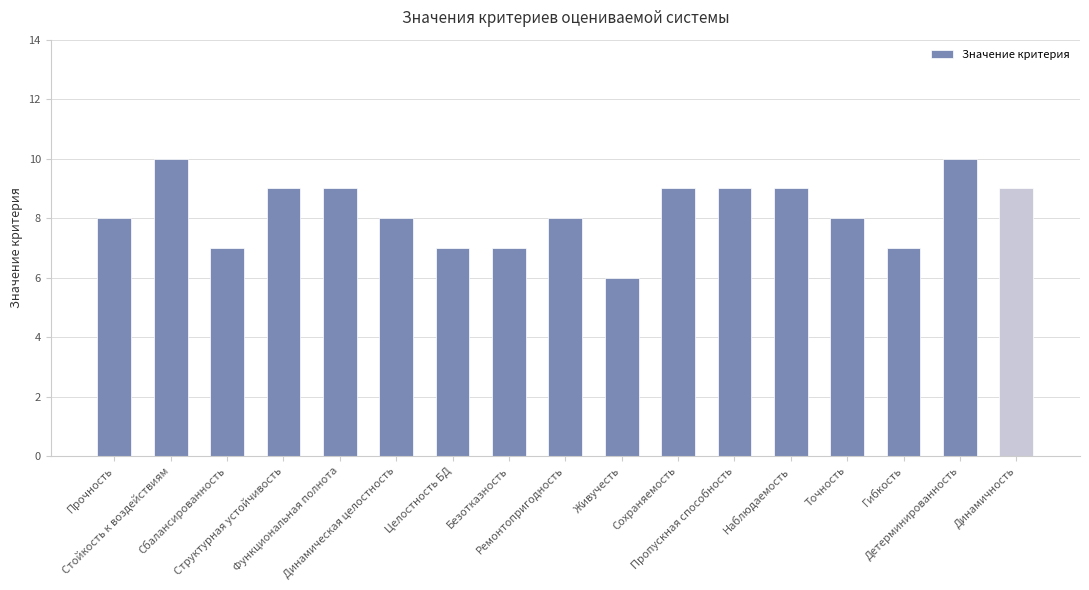

Count the number of categories in the chart.

17